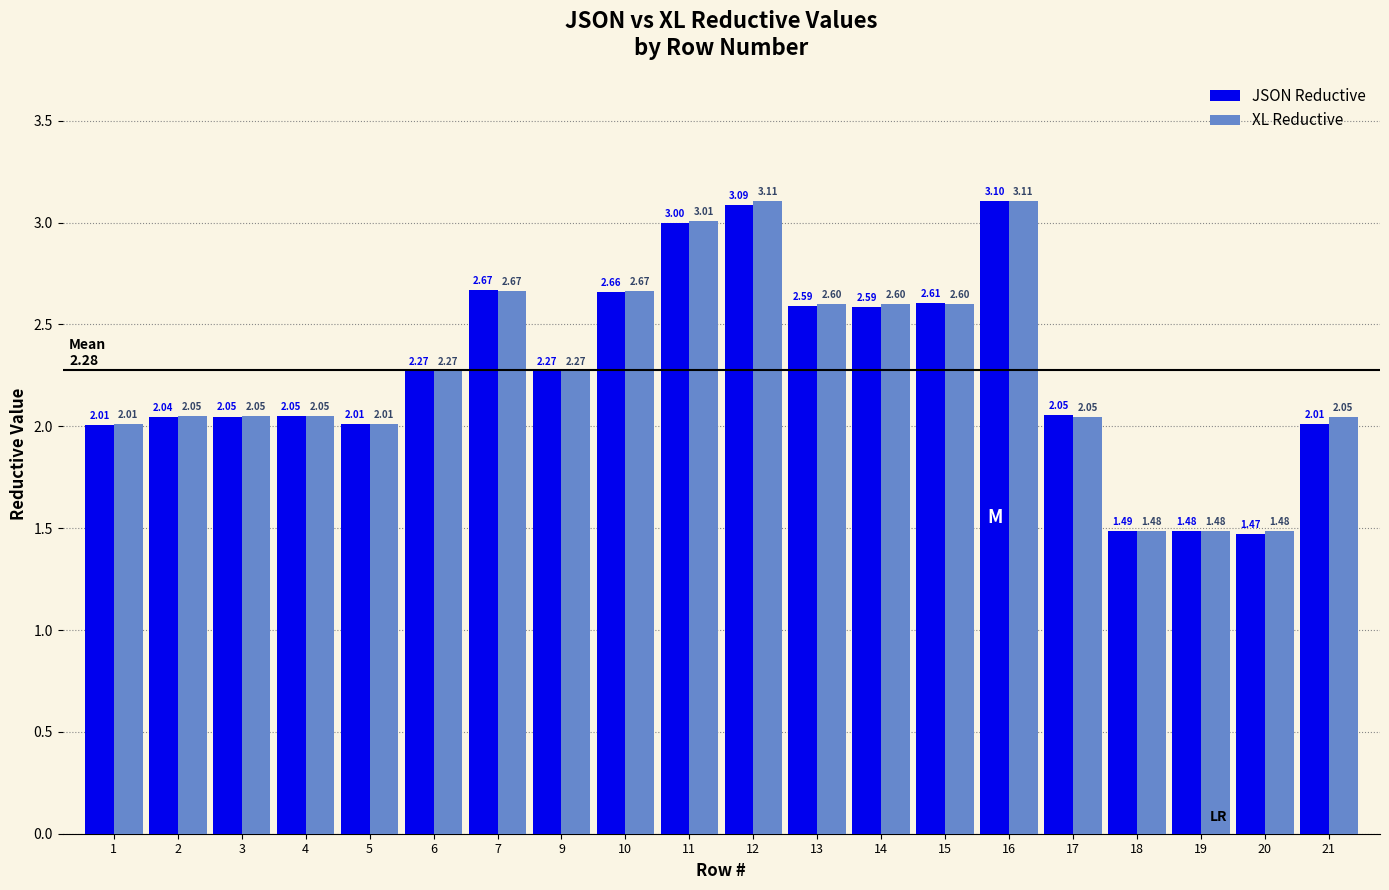

What is the total value across all series at 4?

4.1